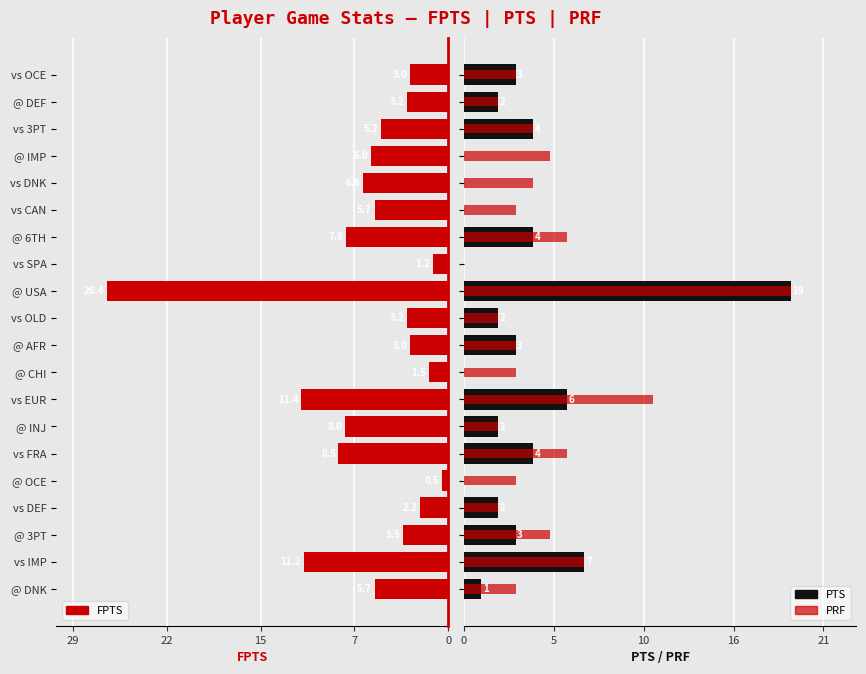

Reading left to right, what are all the values shown in this chart?

FPTS: 5.7	11.2	3.5	2.2	0.5	8.5	8.0	11.4	1.5	3.0	3.2	26.4	1.2	7.9	5.7	6.6	6.0	5.2	3.2	3.0
PTS: 1.0	7.0	3.0	2.0	0.0	4.0	2.0	6.0	0.0	3.0	2.0	19.0	0.0	4.0	0.0	0.0	0.0	4.0	2.0	3.0
PRF: 3.0	7.0	5.0	2.0	3.0	6.0	2.0	11.0	3.0	3.0	2.0	19.0	0.0	6.0	3.0	4.0	5.0	4.0	2.0	3.0